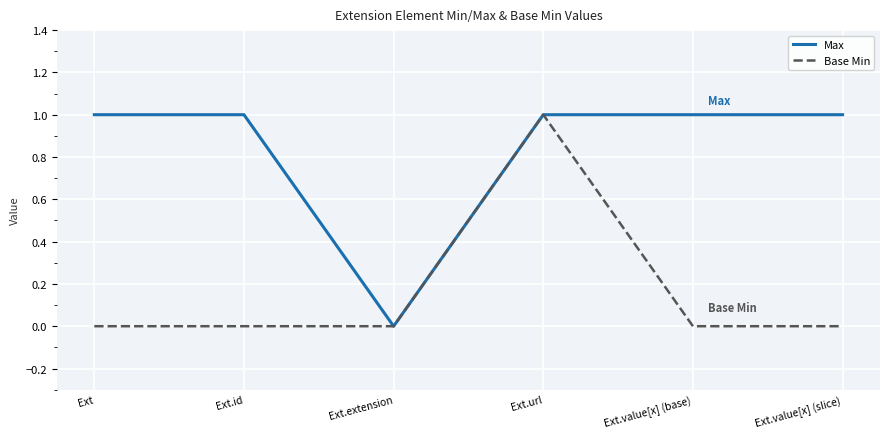

Between Ext.extension and Ext.value[x] (base), which series saw the biggest shift?

Max